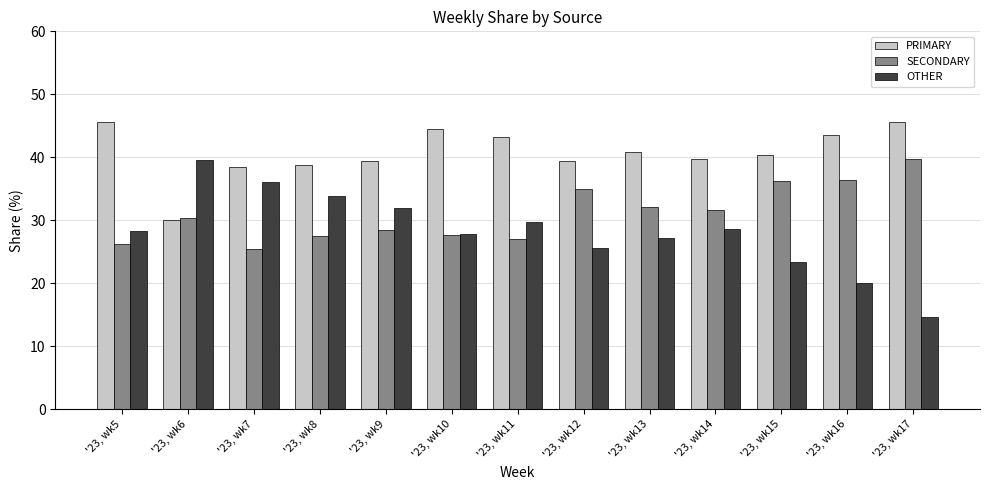

True or false: PRIMARY has a value of 57.4 at '23, wk16.

False